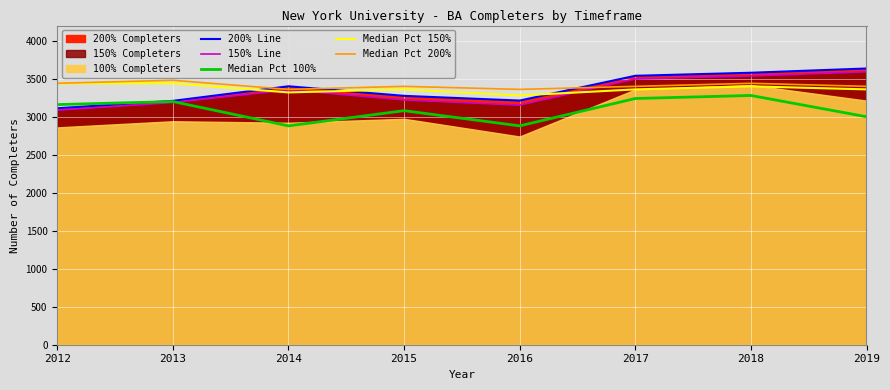

What is the difference between the second highest and second lowest values in the Median Pct 150% series?

120